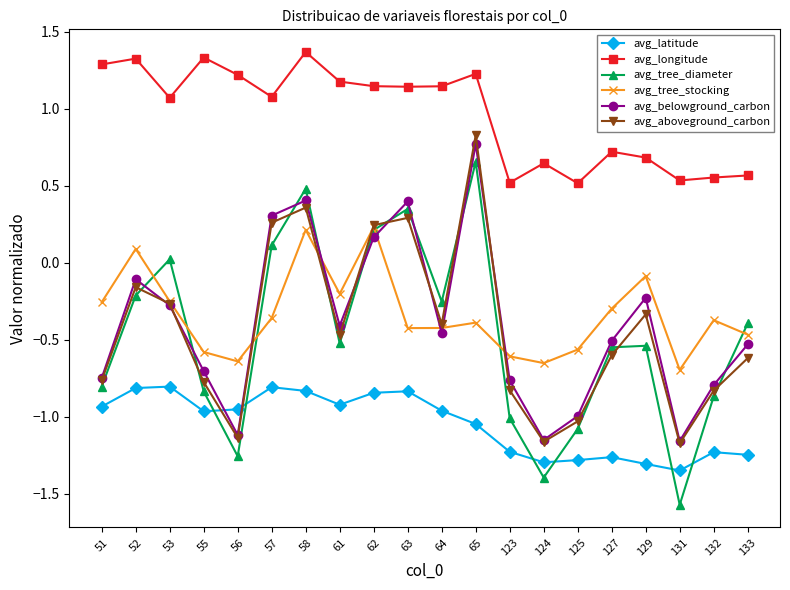

What is the spread (max minus min) of values at 123?

1.7